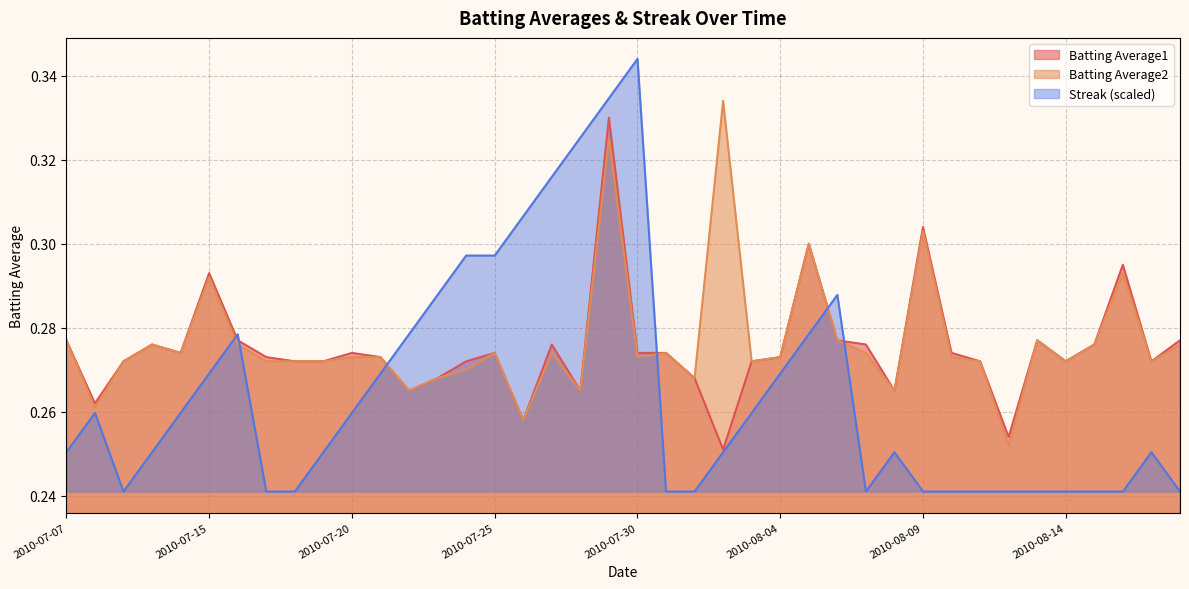

At how many categories does at least one series exceed 0?

40